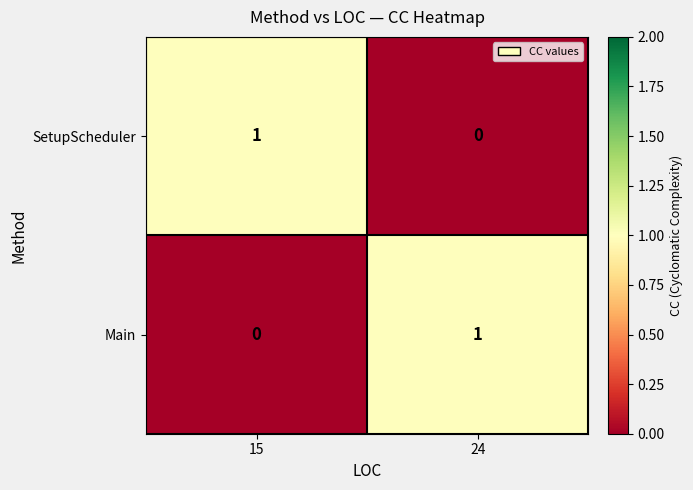

List the labels in order of SetupScheduler value, largest first.

15, 24